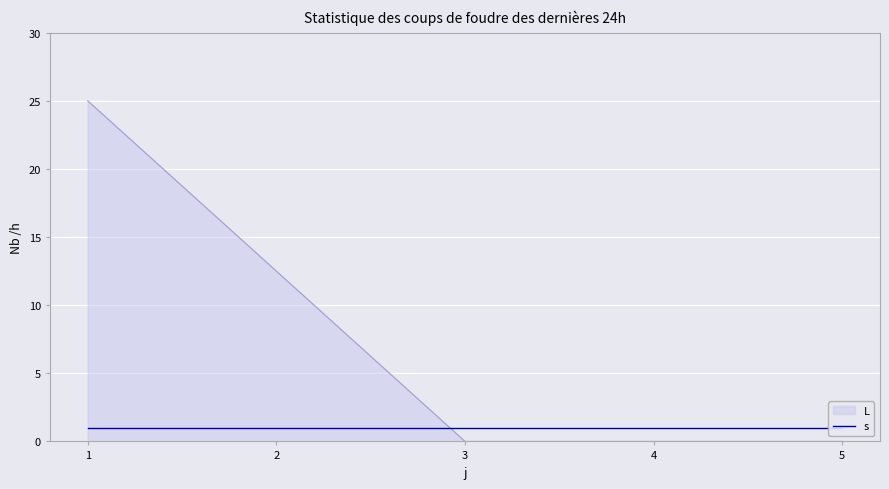

Is it true that the value at 3 is -12.1?

False